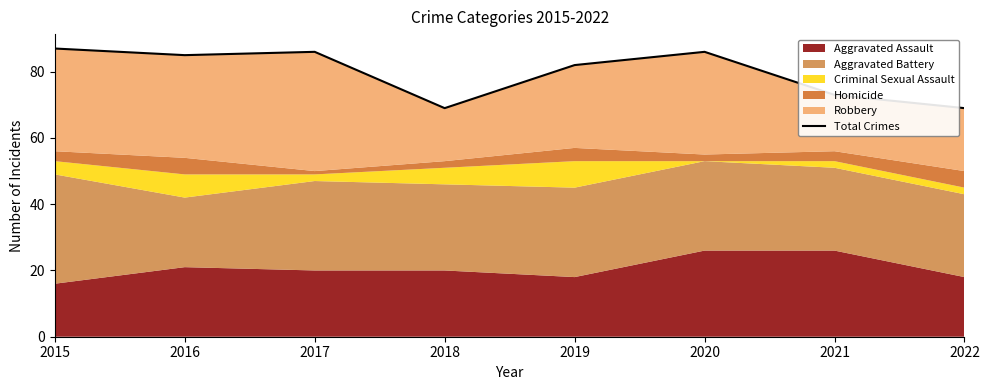

True or false: the data shows 85 at 2016.

True